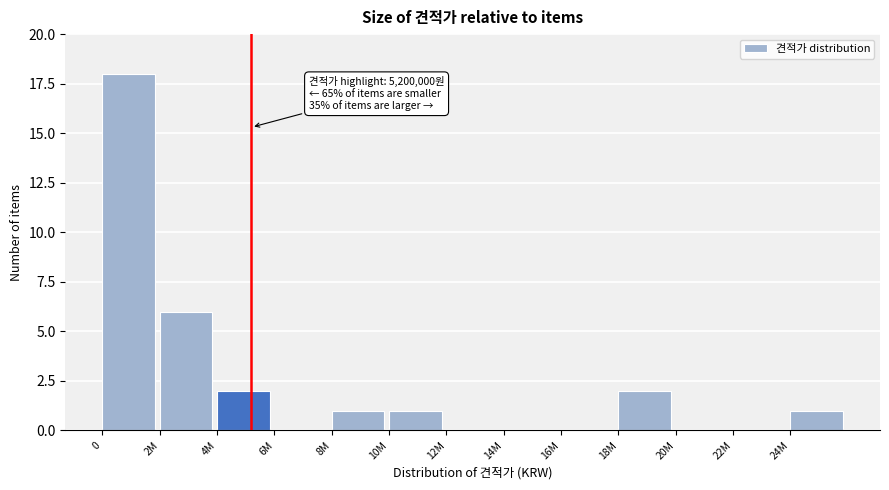

Reading left to right, extract all data points from this chart.

0=18	2M=6	4M=2	6M=0	8M=1	10M=1	12M=0	14M=0	16M=0	18M=2	20M=0	22M=0	24M=1